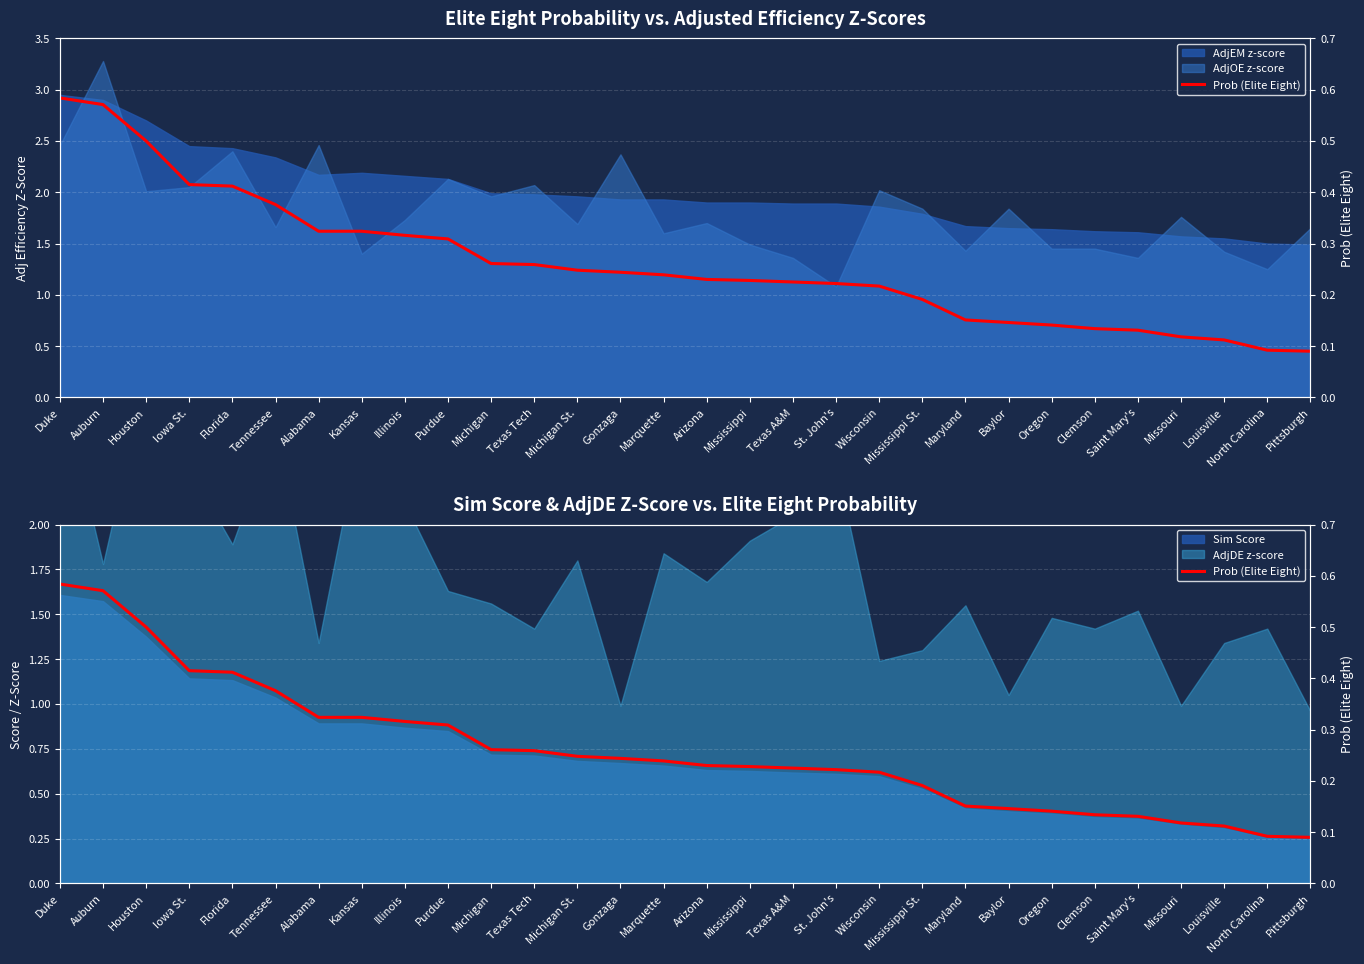

What value does the data have at Saint Mary's?

0.1